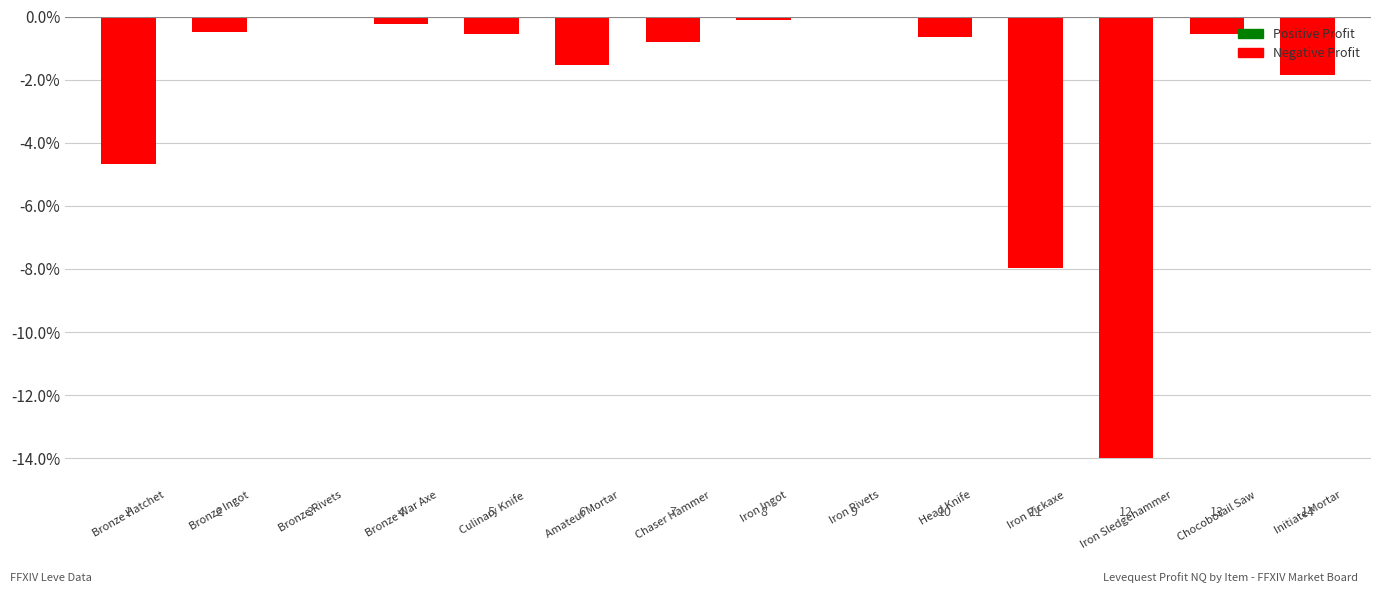

List the labels in order of value, largest first.

8, 2, 7, 3, 1, 4, 12, 9, 6, 5, 13, 0, 10, 11